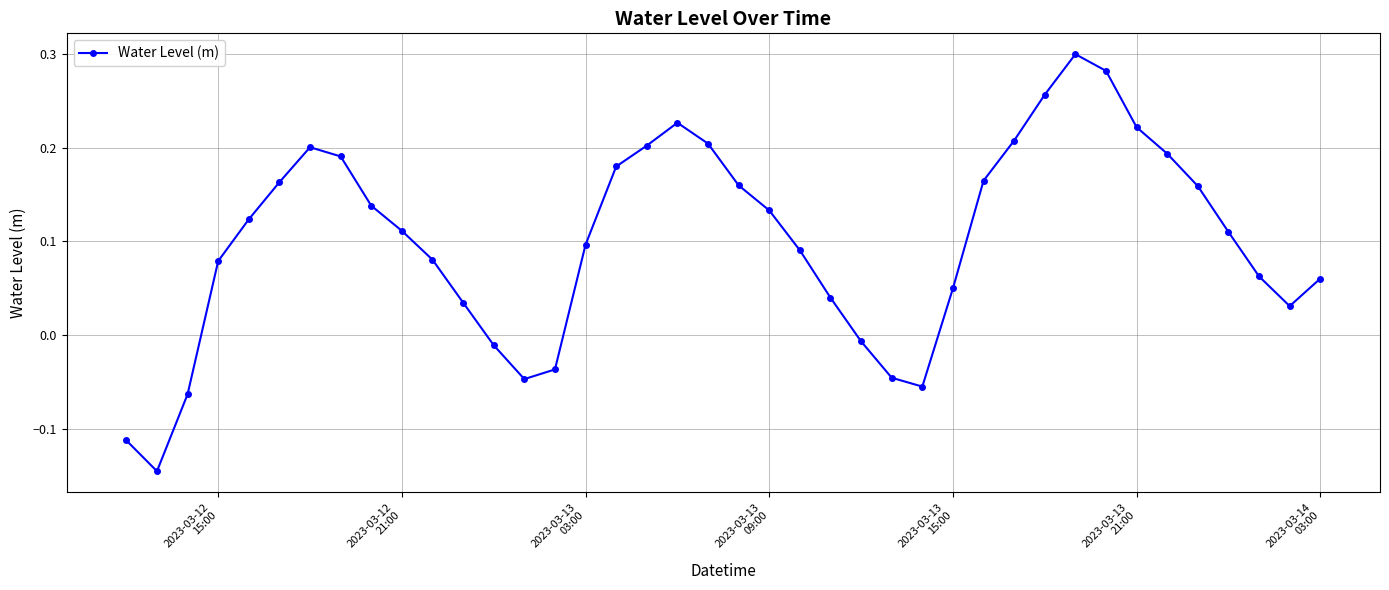

True or false: there are more than 1 points higher than both neighbors.

True